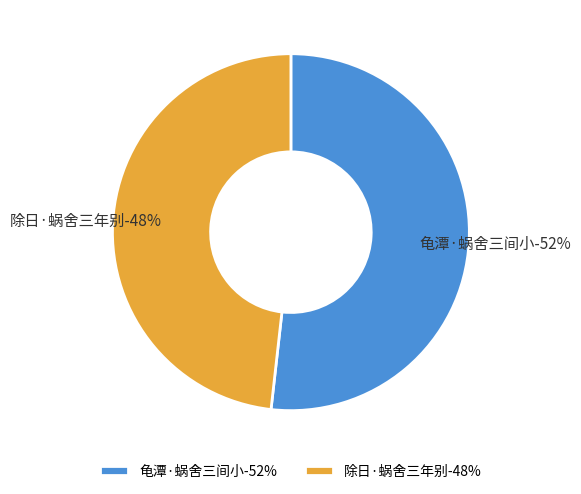

Rank the categories by value from lowest to highest.

除日·蜗舍三年别, 龟潭·蜗舍三间小